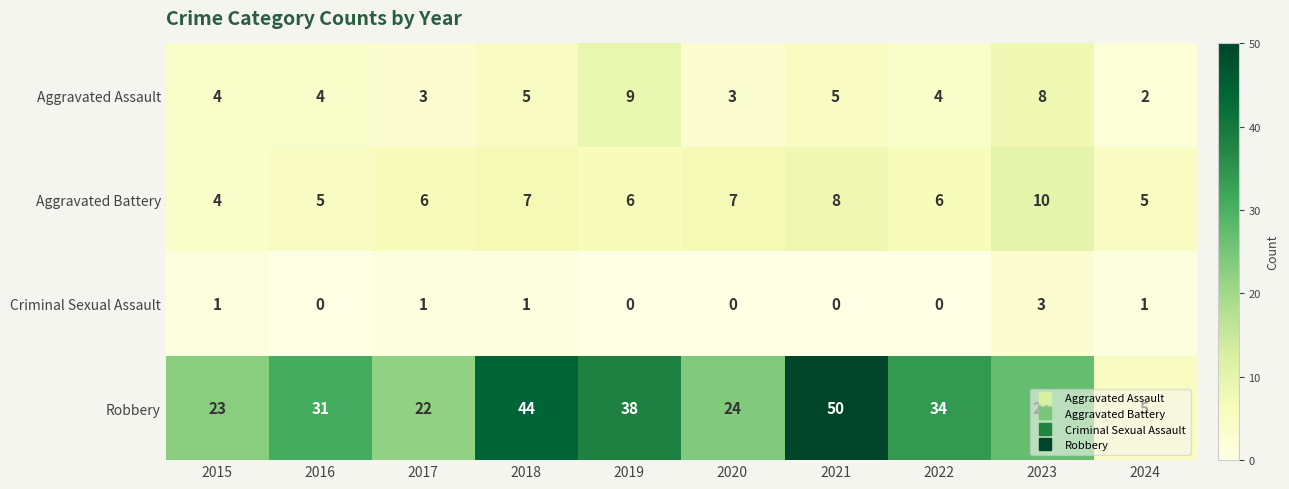

Is it true that Criminal Sexual Assault equals 0 at 2021?

True